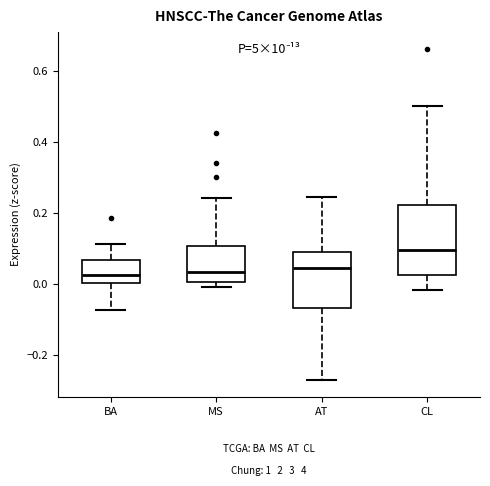

Where does the median line of the box for MS sit on the y-axis? The values are not printed on the chart, so give them approximately, as read against the axis.

0.04